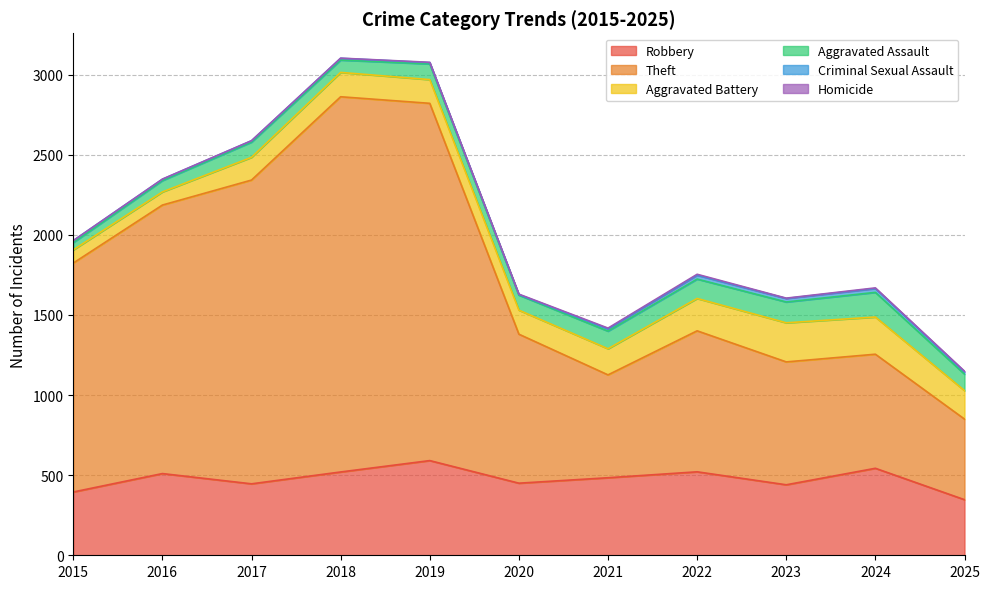

In Aggravated Battery, how many points are lower than both neighbors (excluding endpoints)?

1